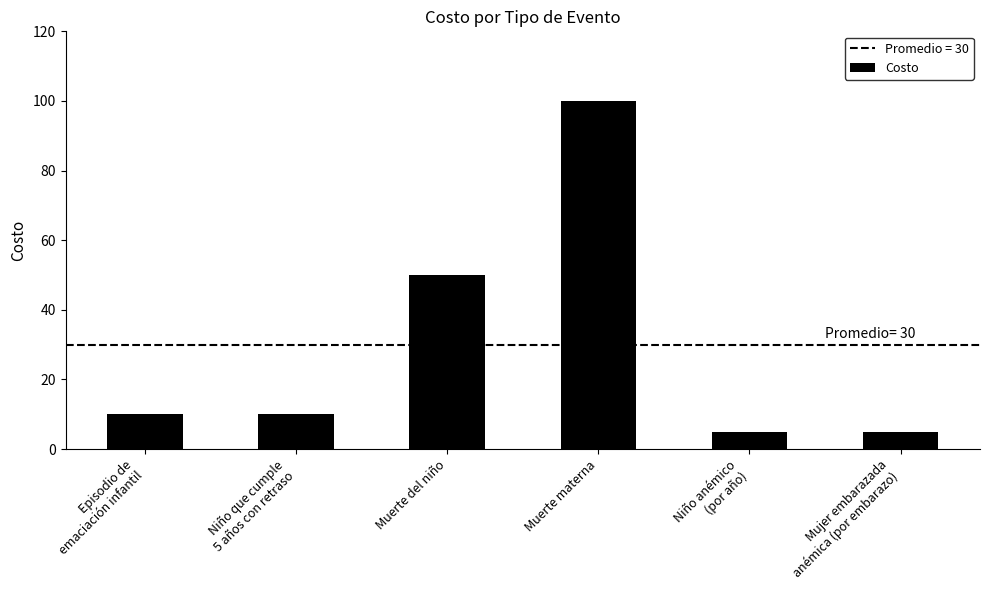

At which label is the value closest to 52?

Muerte del niño